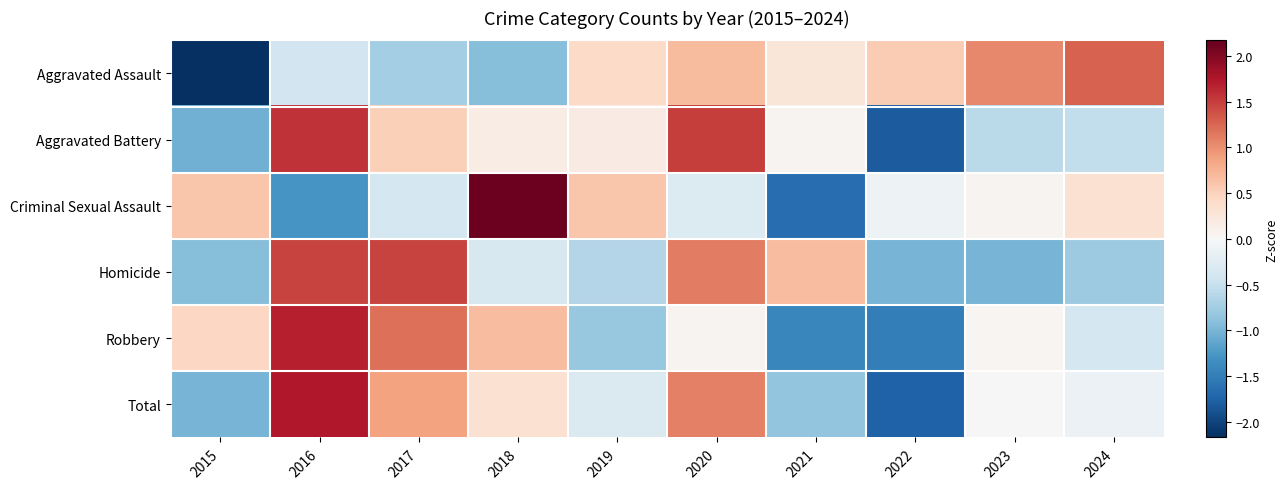

Between 2015 and 2018, which series saw the biggest shift?

Criminal Sexual Assault